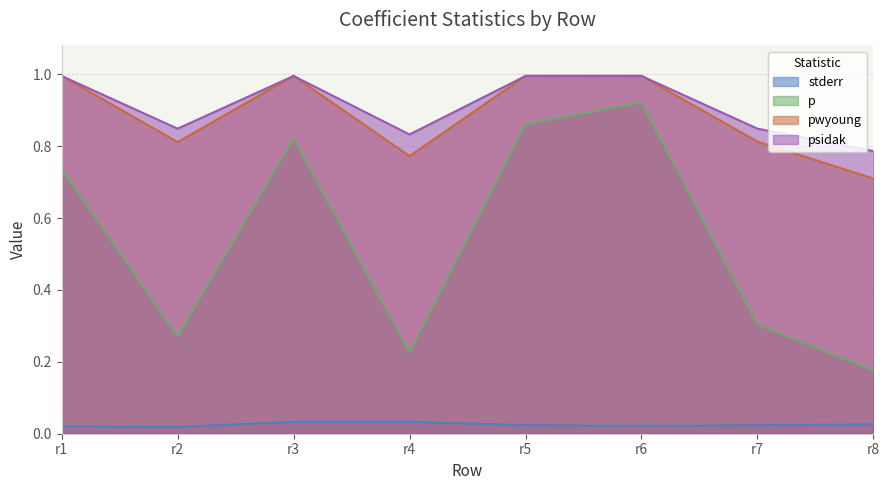

At which category does pwyoung reach its first local peak?

r3